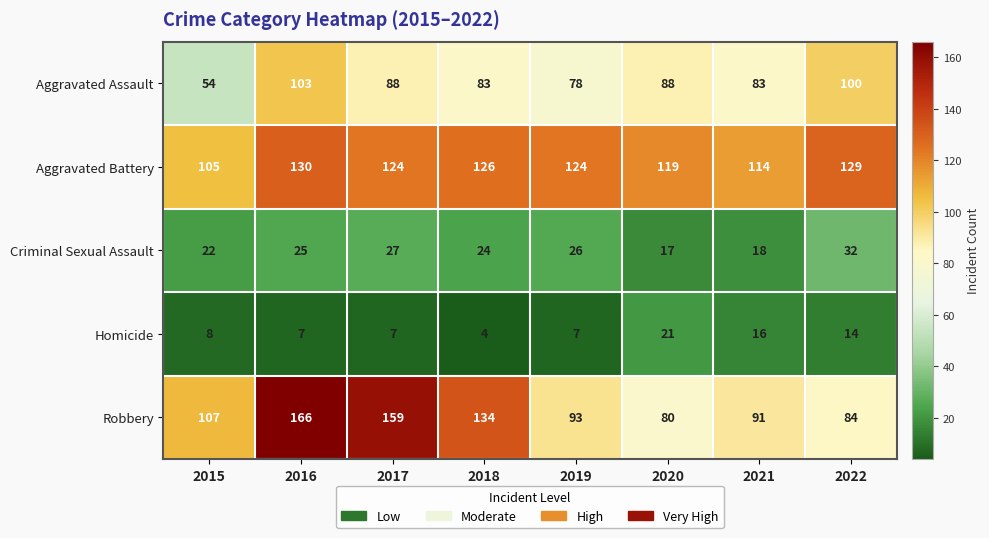

Where does the Aggravated Battery series first go above 124?

2016